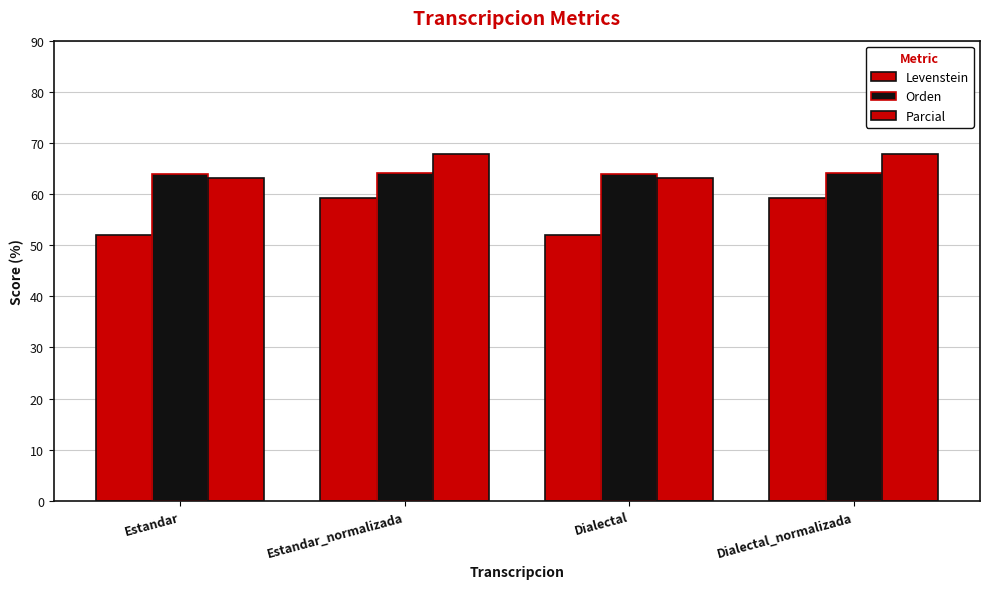

How many data points does each series have?

4